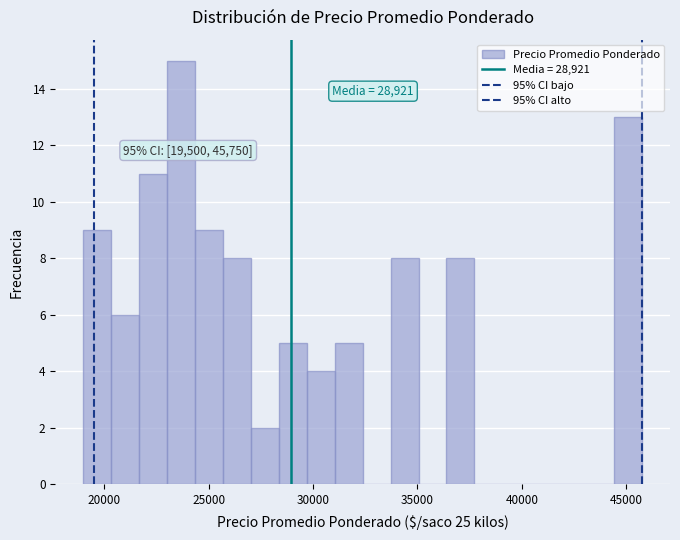

Read against the x-axis, roughly where is the centre of the tallest bar?

23500